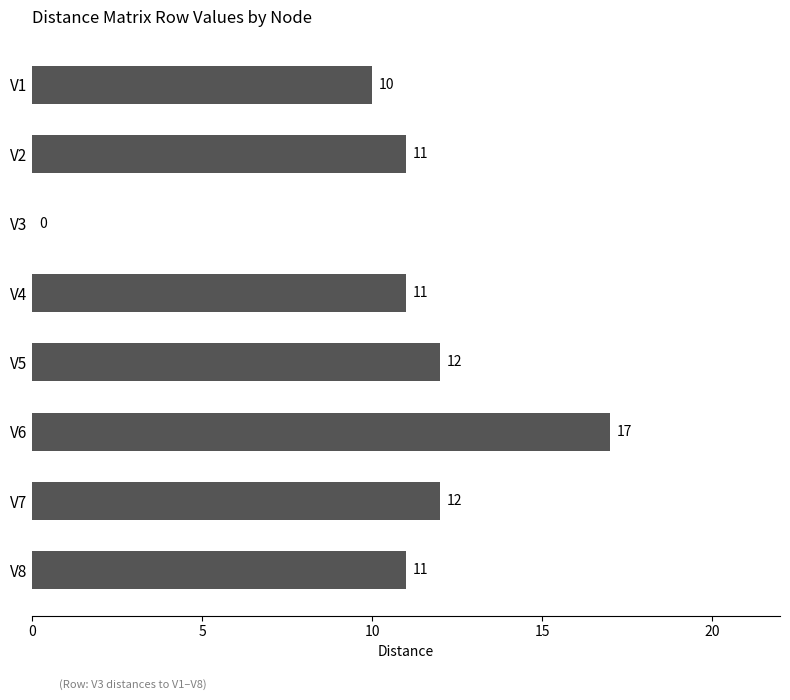

What is the sum of all values?

84